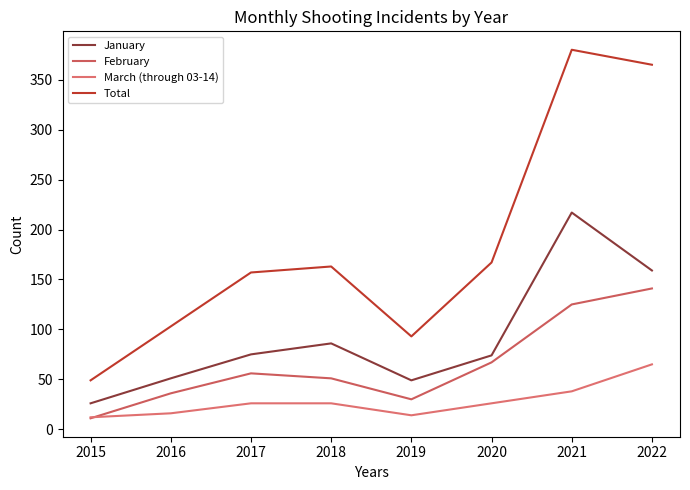

The Total series shows 167 at 2020. True or false?

True